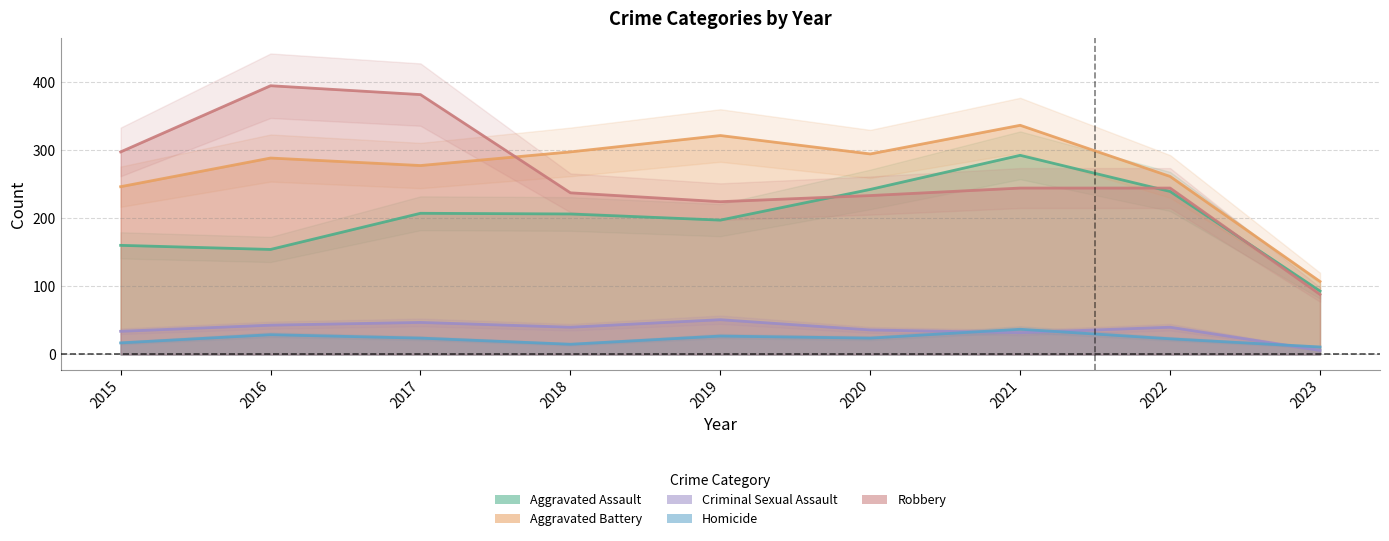

What is the value of the Criminal Sexual Assault point at the 6th from the left?

36